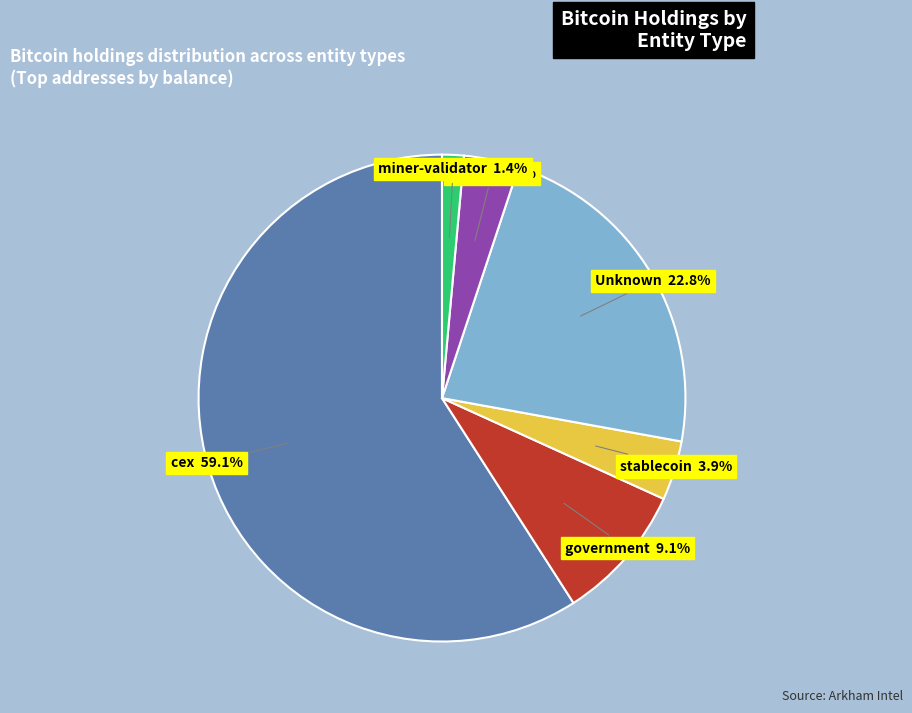

Is there any slice that represents more than half of the pie?

Yes